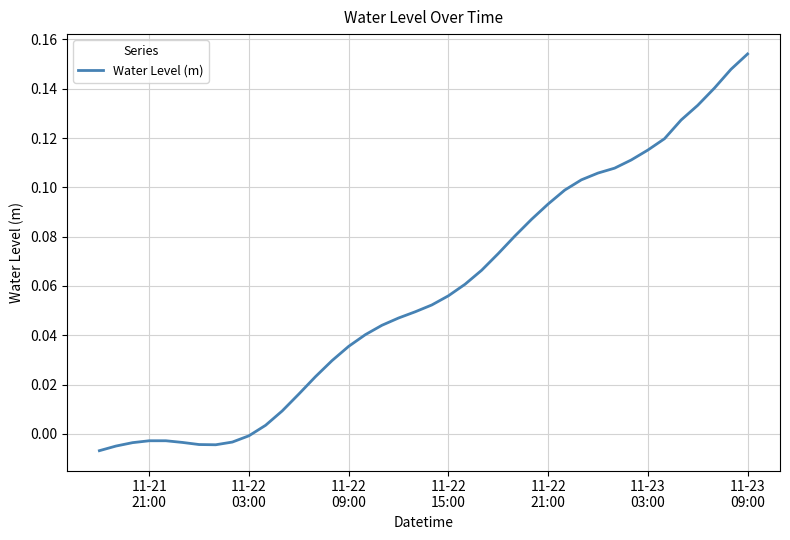

Count the number of categories in the chart.

40